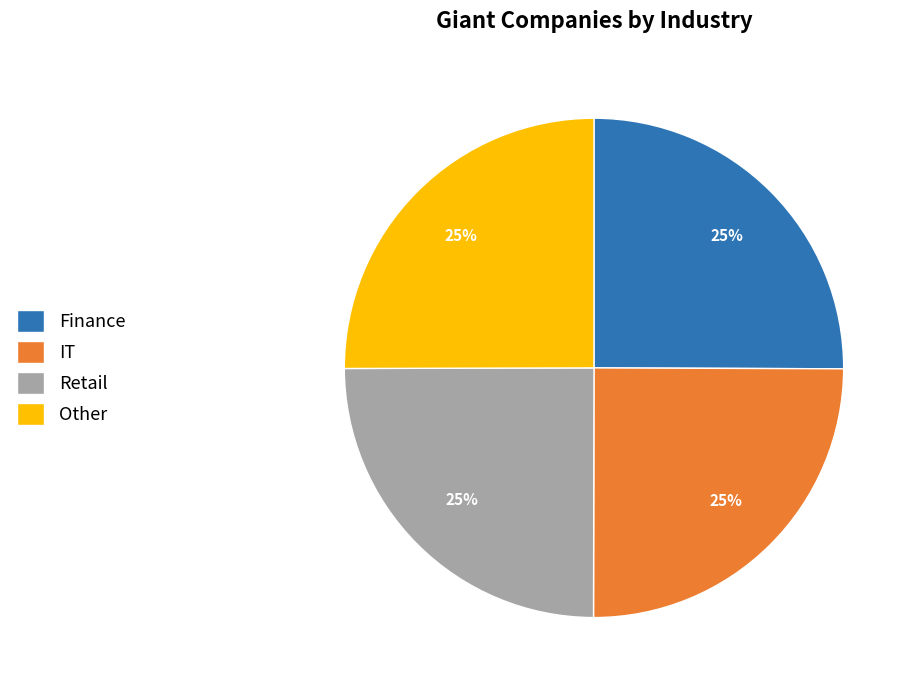

Is it true that Other is 30% of the pie?

False